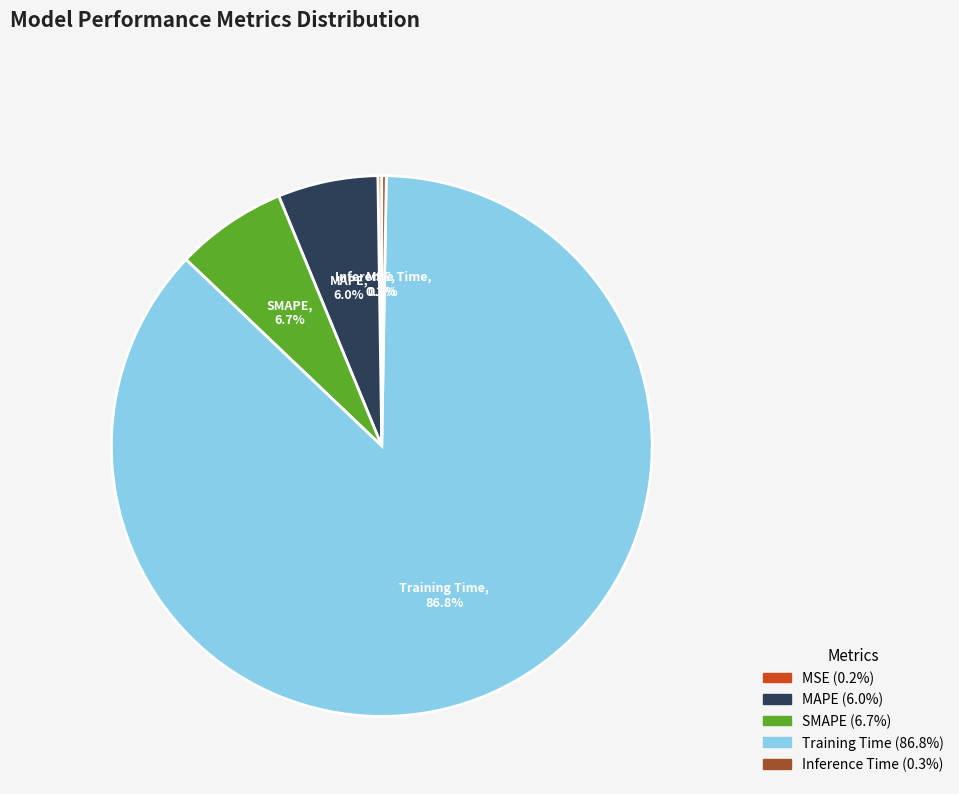

Is there any slice that represents more than half of the pie?

Yes